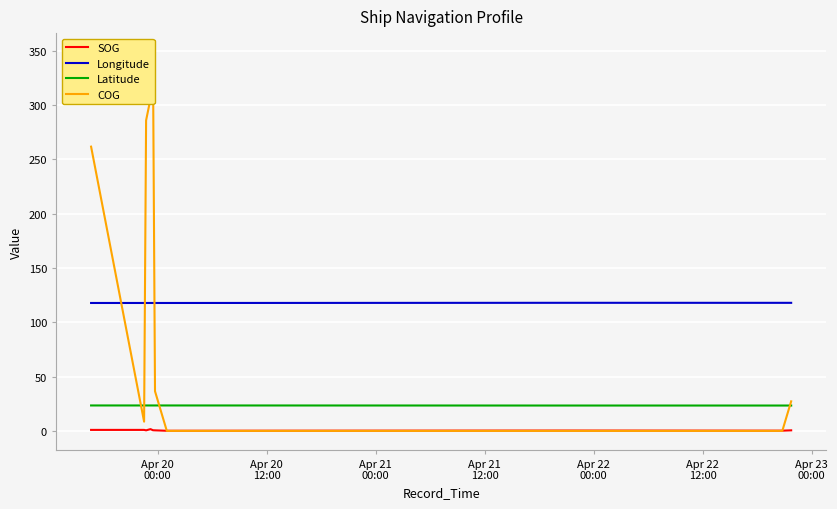

How many series are shown in this chart?

4